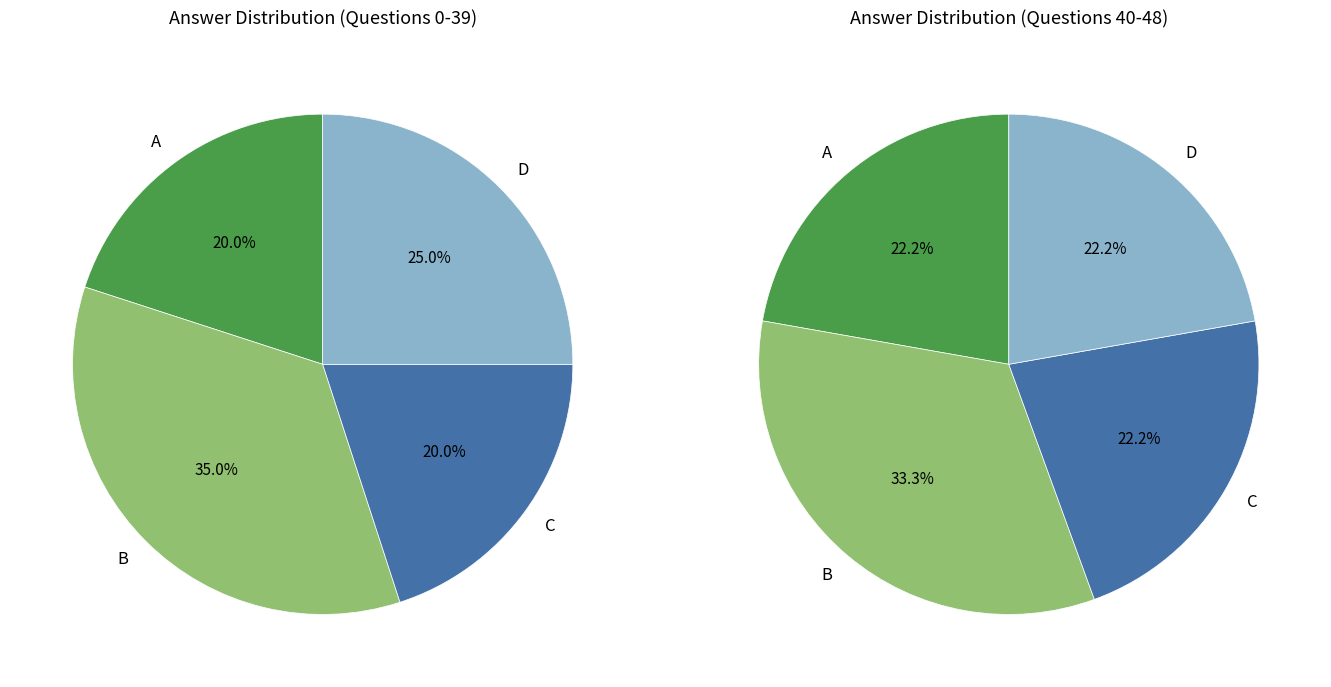

Do D and A together represent more than half of the pie?

No